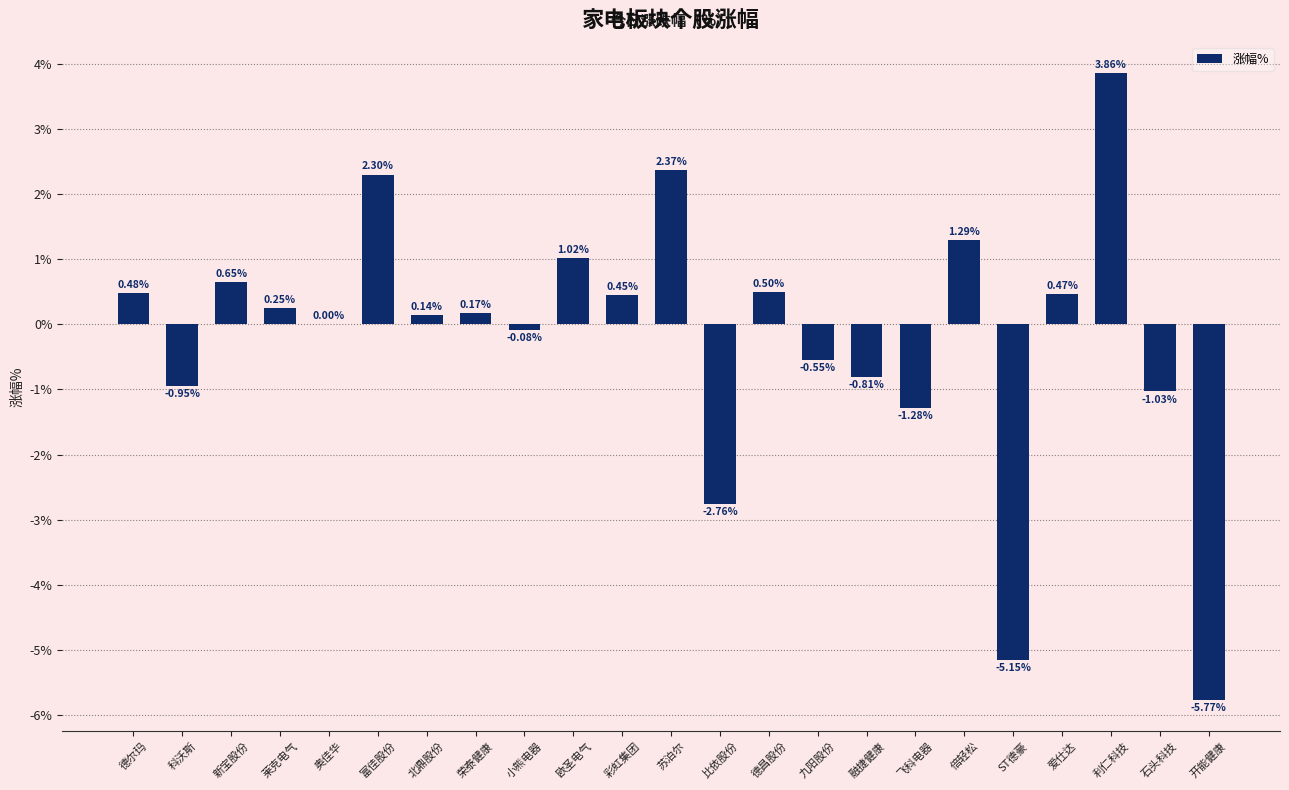

Where is the data nearest to the value 0?

奥佳华